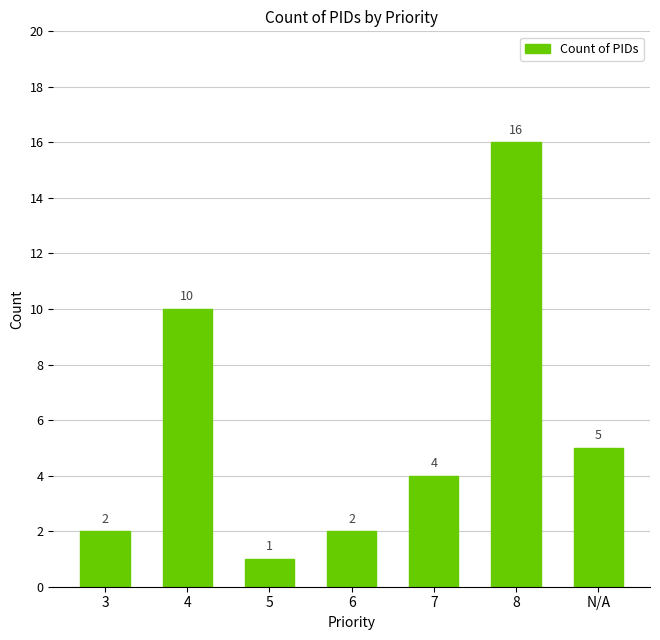

At which category does the chart reach its peak across all series?

8